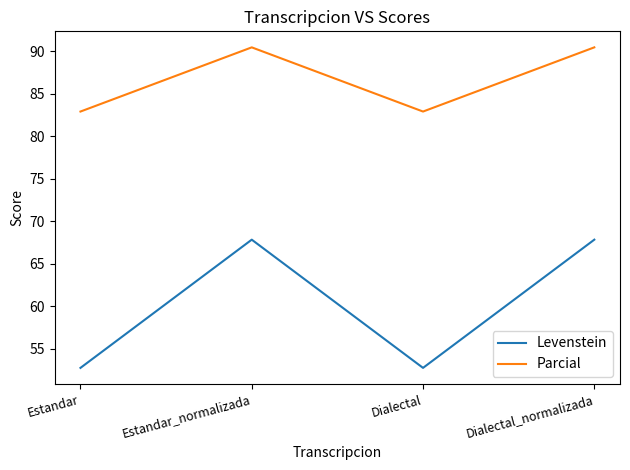

What is the spread (max minus min) of values at Dialectal_normalizada?

22.6